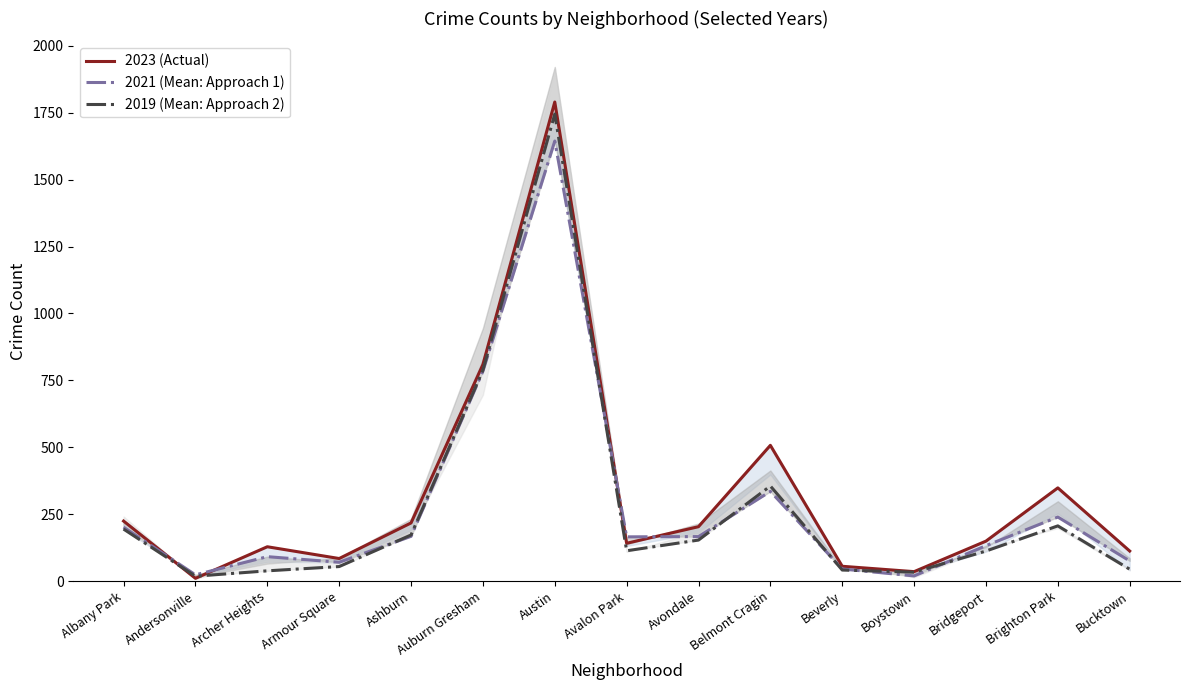

Count the number of data series in this chart.

3